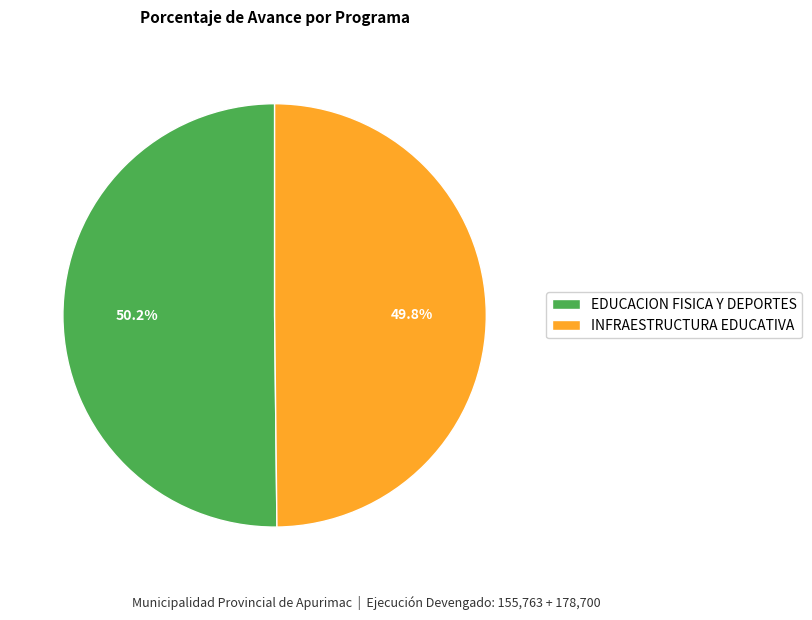

Is there any slice that represents more than half of the pie?

Yes